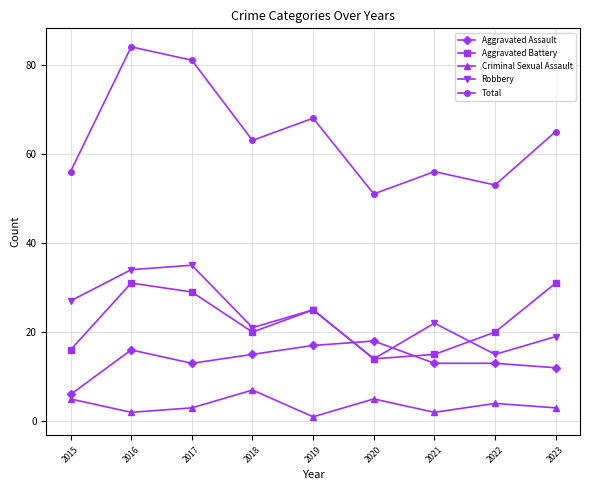

Which label corresponds to the largest value in the chart?

2016